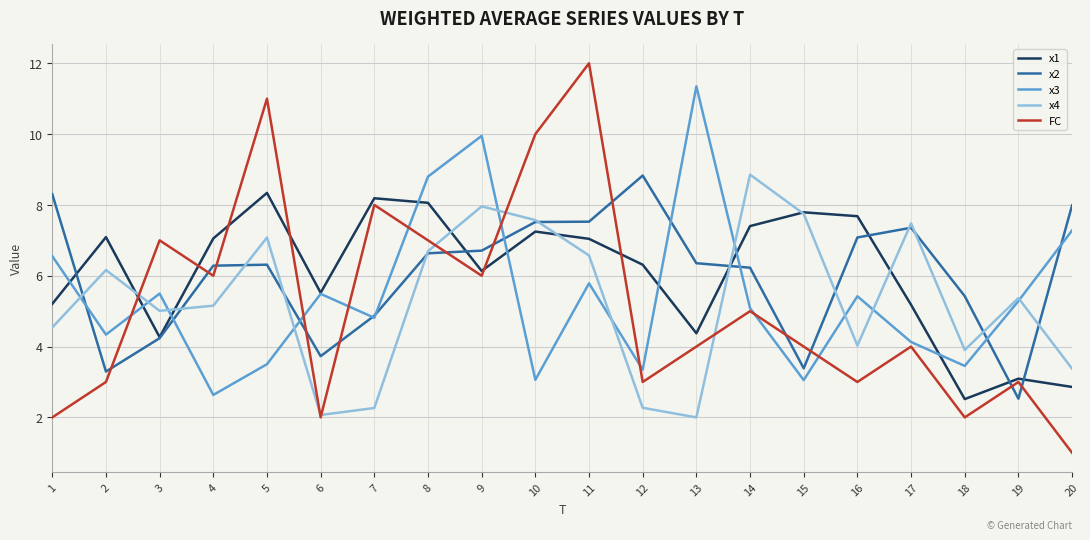

The value of FC at 13 is 5.7. True or false?

False